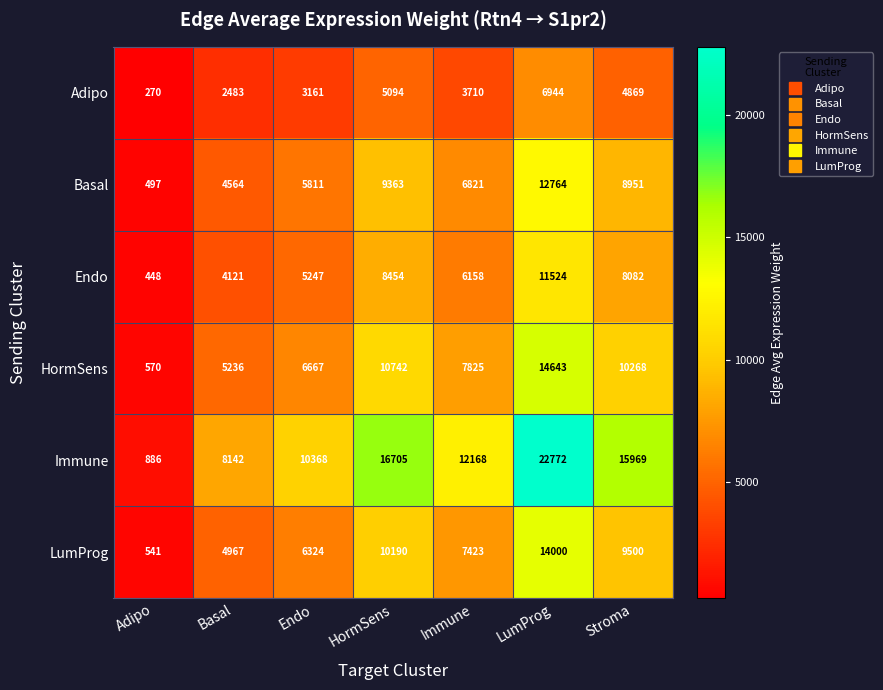

Which series has the largest range (max minus min)?

Immune